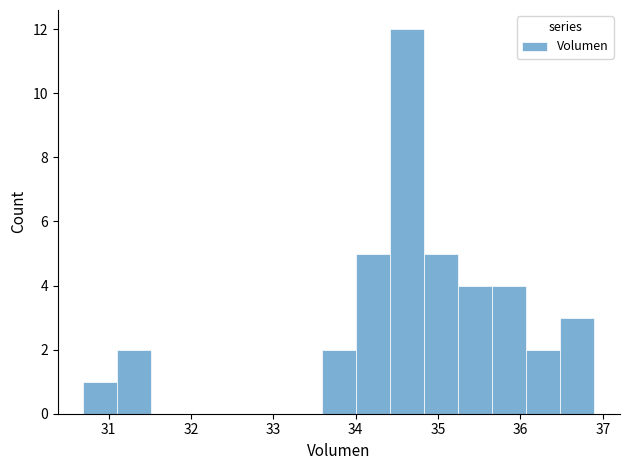

Reading left to right, transcribe this chart: for each bar, give the range it covers on the x-axis and its height. Neither the bar edges nor the heights are printed on the chart, so give them approximately, as read against the axes.

30.7 to 31.1: 1
31.1 to 31.5: 2
31.5 to 31.9: 0
31.9 to 32.3: 0
32.3 to 32.8: 0
32.8 to 33.2: 0
33.2 to 33.6: 0
33.6 to 34.0: 2
34.0 to 34.4: 5
34.4 to 34.8: 12
34.8 to 35.2: 5
35.2 to 35.7: 4
35.7 to 36.1: 4
36.1 to 36.5: 2
36.5 to 36.9: 3